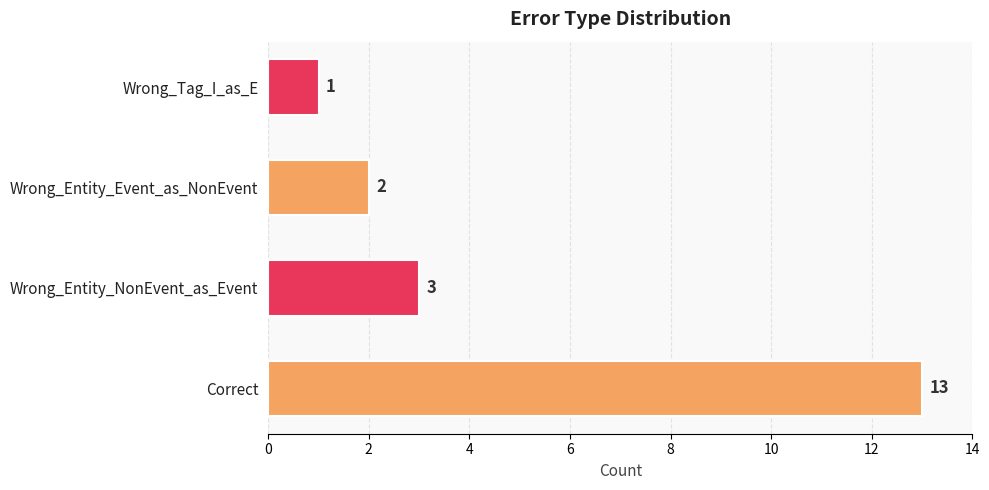

How many series are shown in this chart?

1